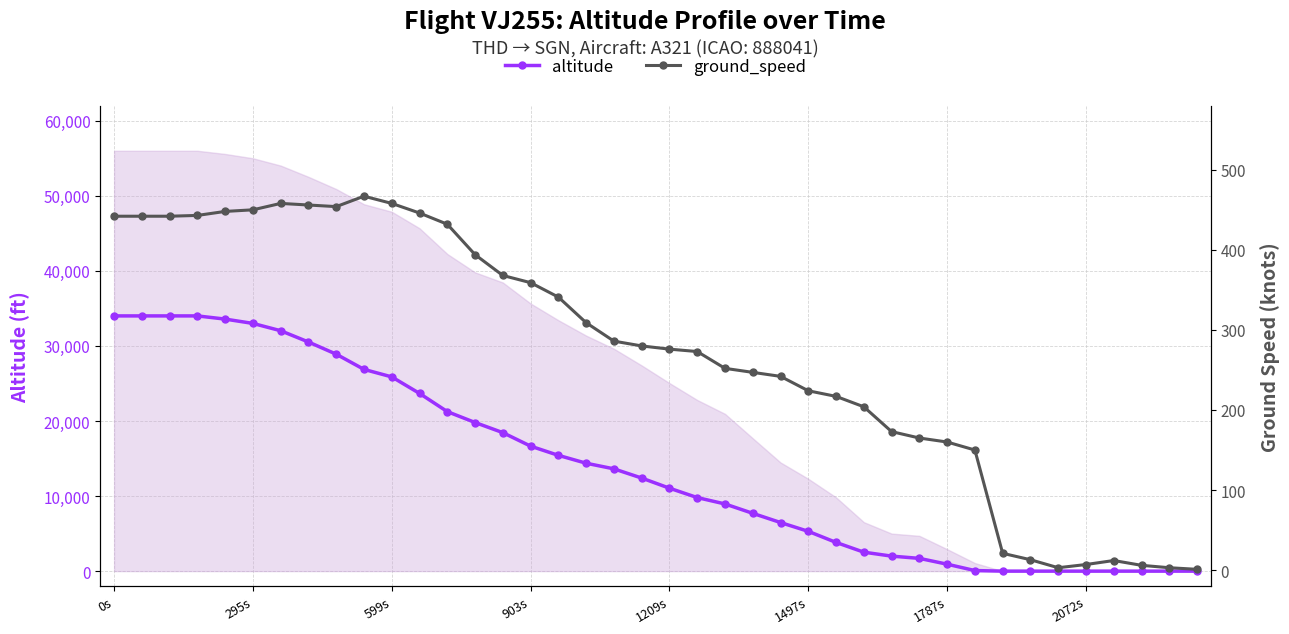

The altitude series shows 45628 at 0s. True or false?

False